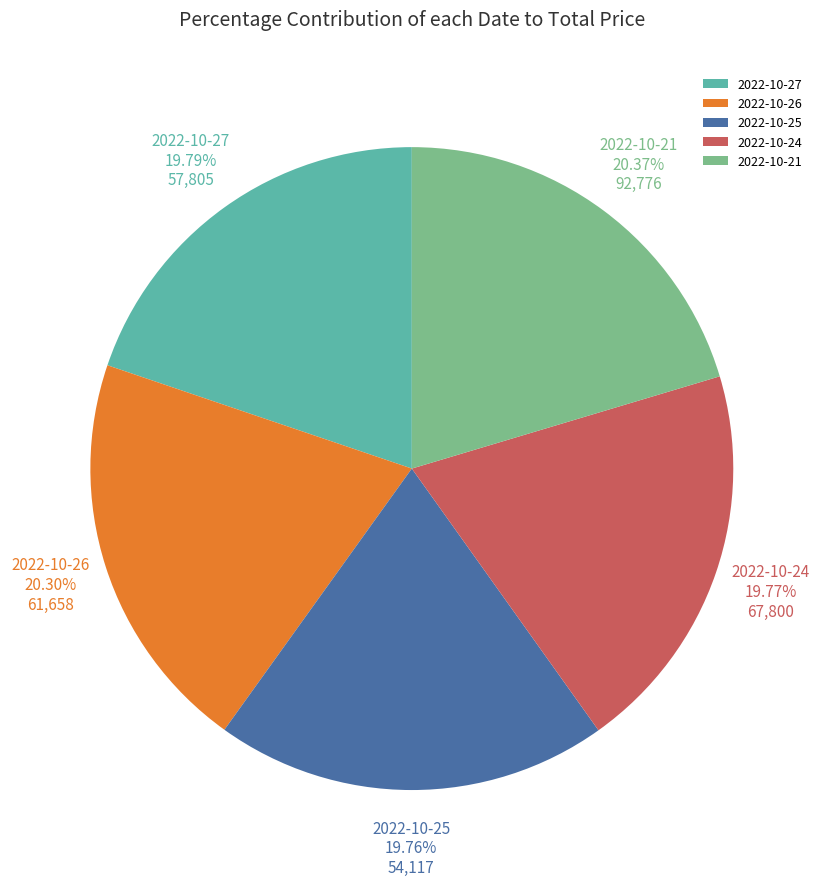

Does 2022-10-24 account for over 50% of the chart?

No